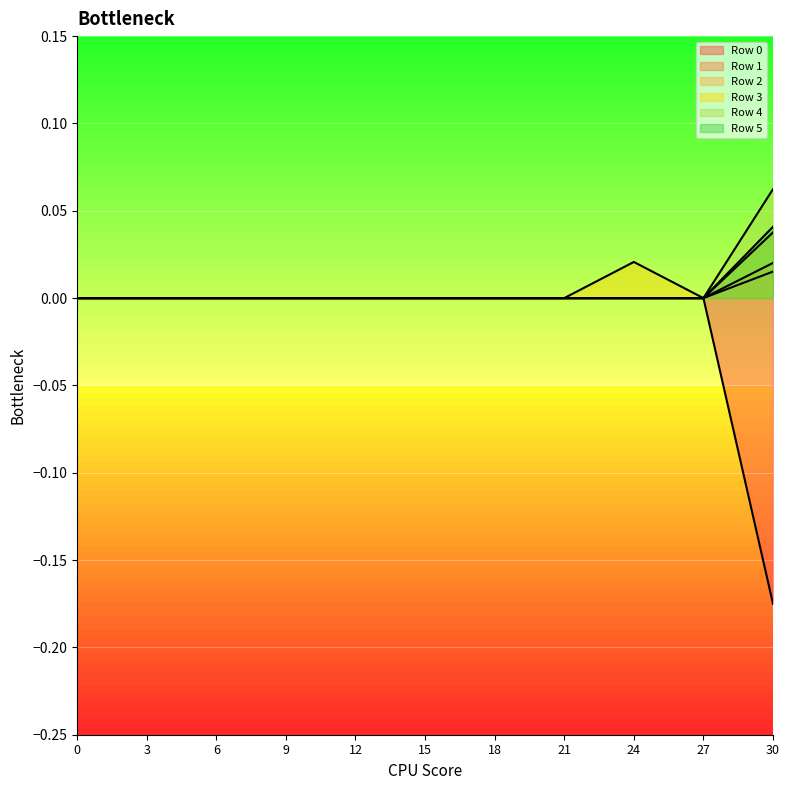

At how many categories does at least one series exceed 0?

2